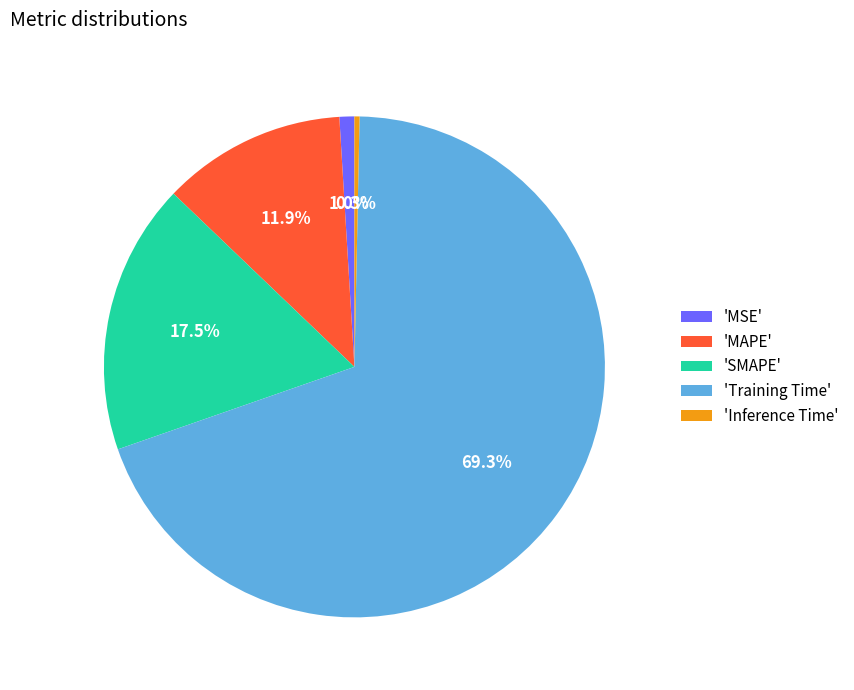

What is the largest slice in the pie chart?

'Training Time'